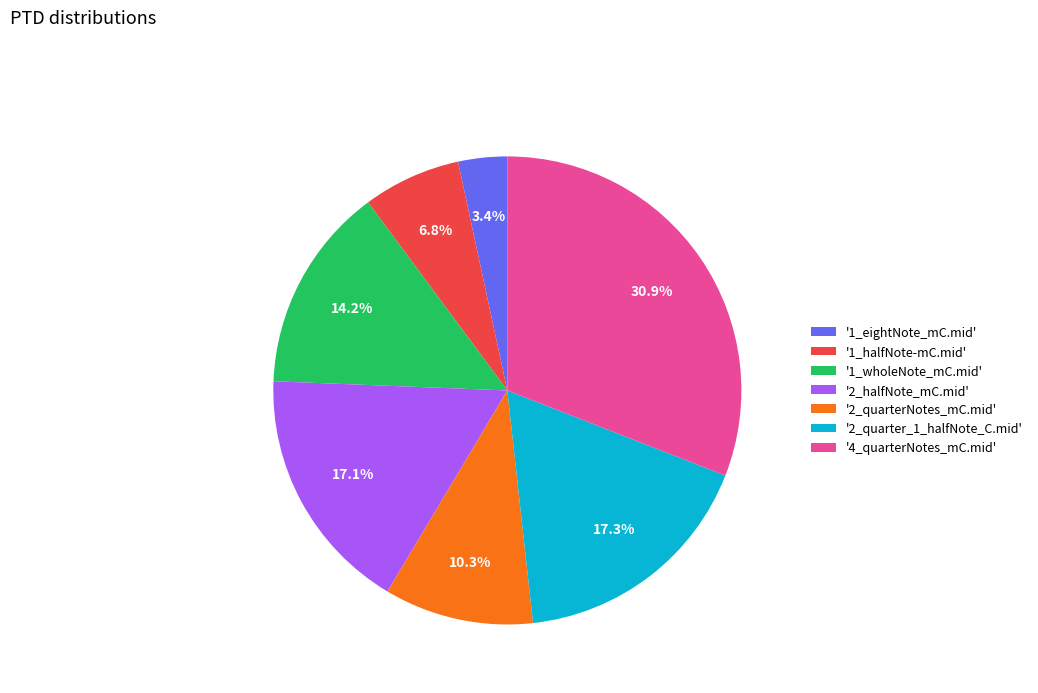

What portion of the pie excludes '1_eightNote_mC.mid'?

96.6%